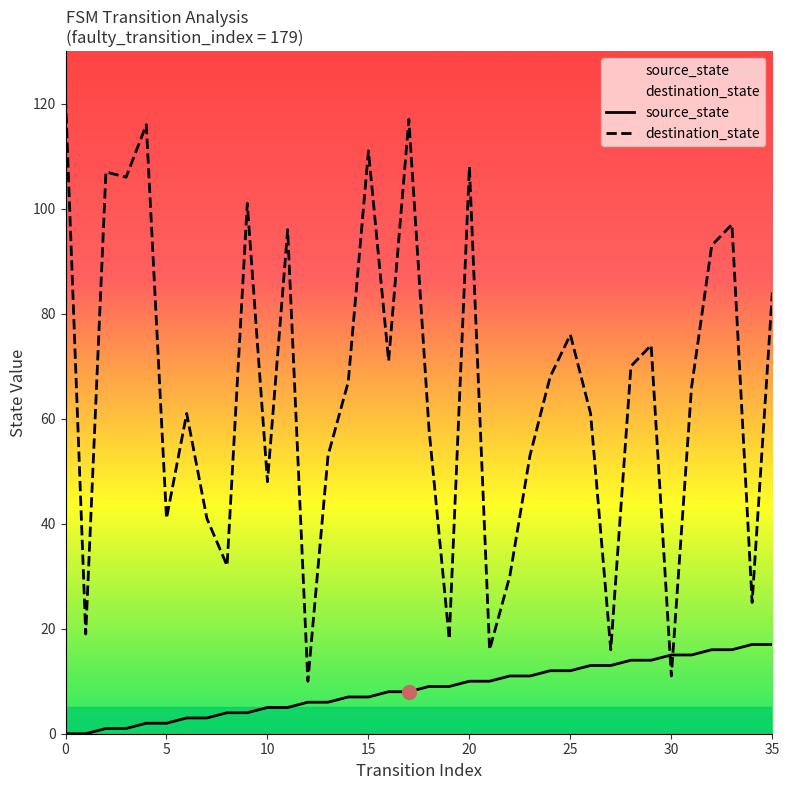

What is the approximate value of source_state at 15?

7